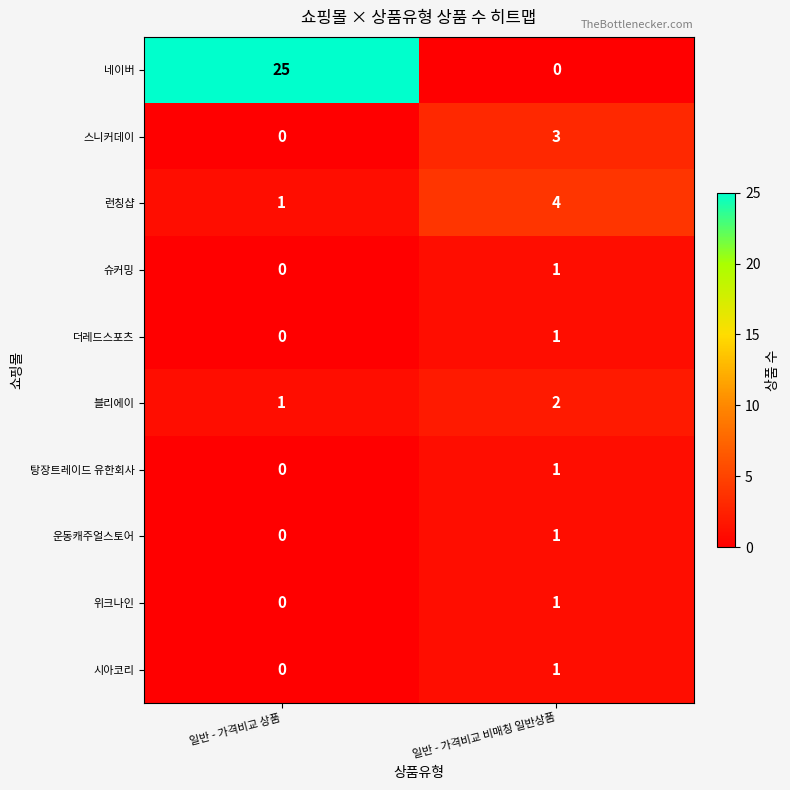

At which category is the sum across all series the highest?

일반 - 가격비교 상품